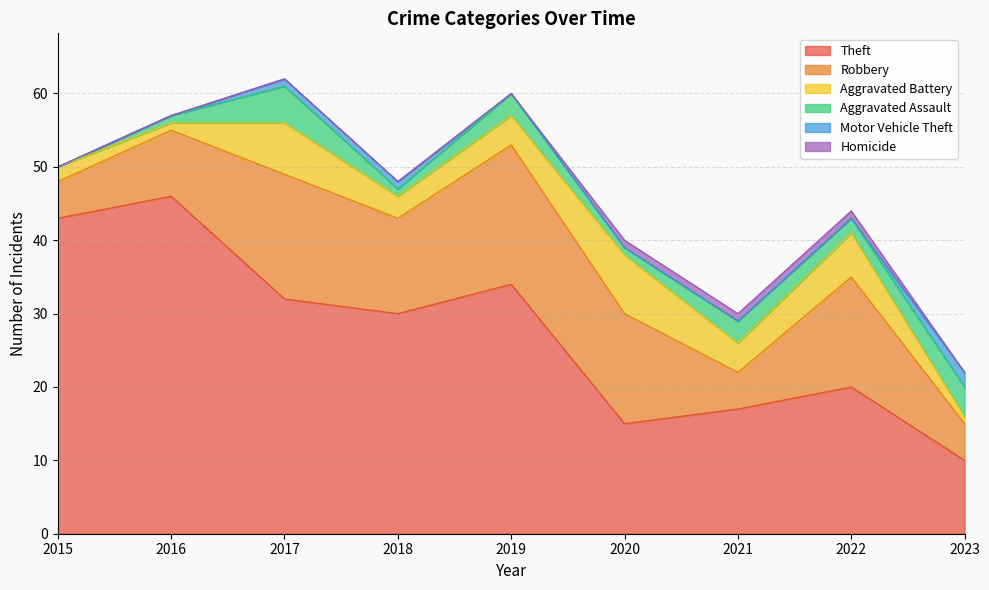

List the series in order of their peak value, lowest first.

Homicide, Motor Vehicle Theft, Aggravated Assault, Aggravated Battery, Robbery, Theft